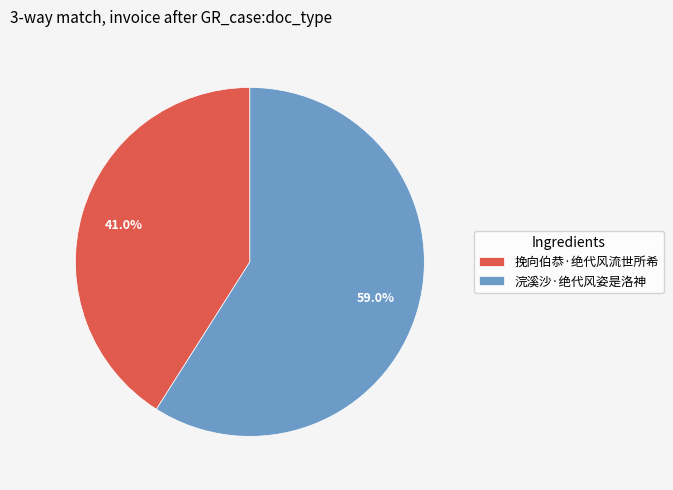

To the nearest percent, what percentage of the pie is 挽向伯恭·绝代风流世所希?

41%